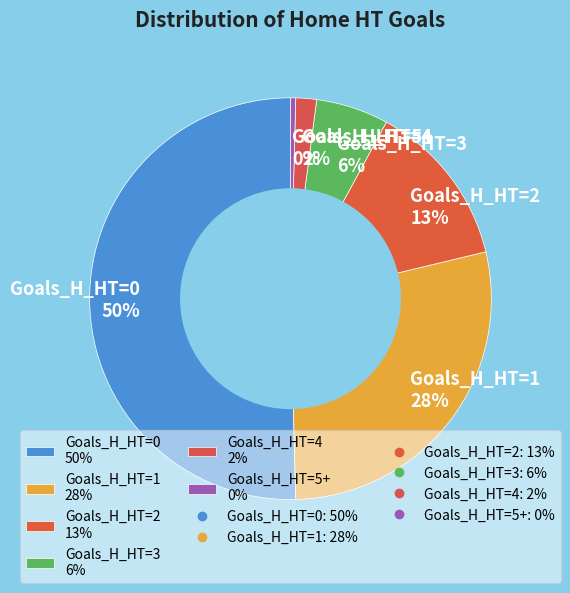

What is the ratio of the value at Goals_H_HT=1 28% to the value at Goals_H_HT=5+ 0%?

68.0